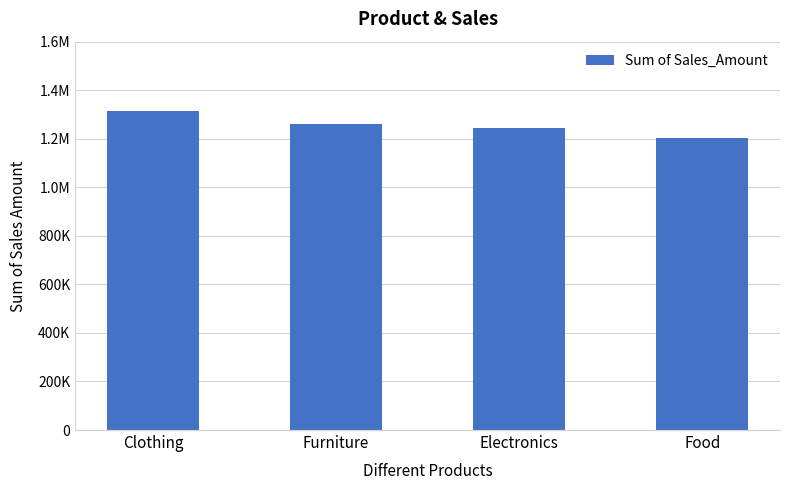

What is the approximate value at Electronics?

1243499.6